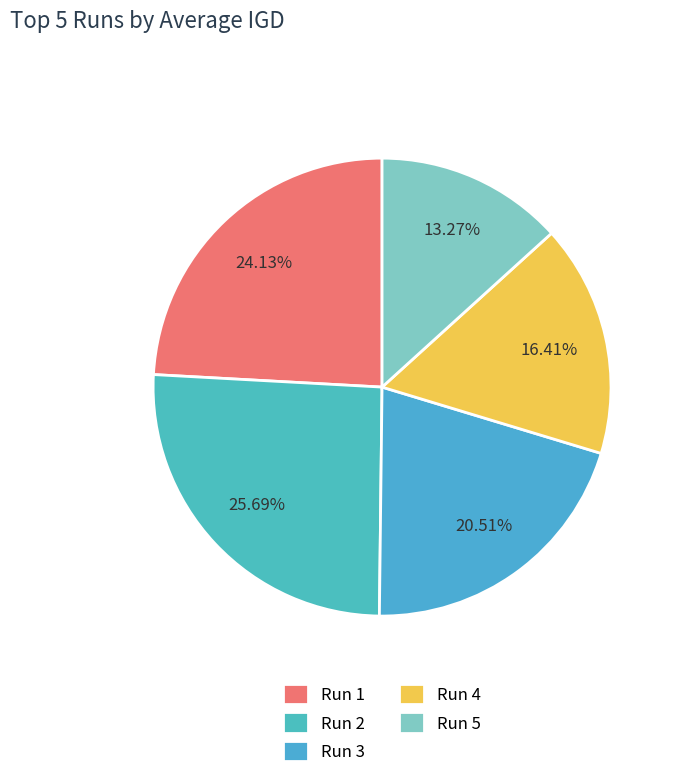

To the nearest percent, what is the average slice percentage?

20%